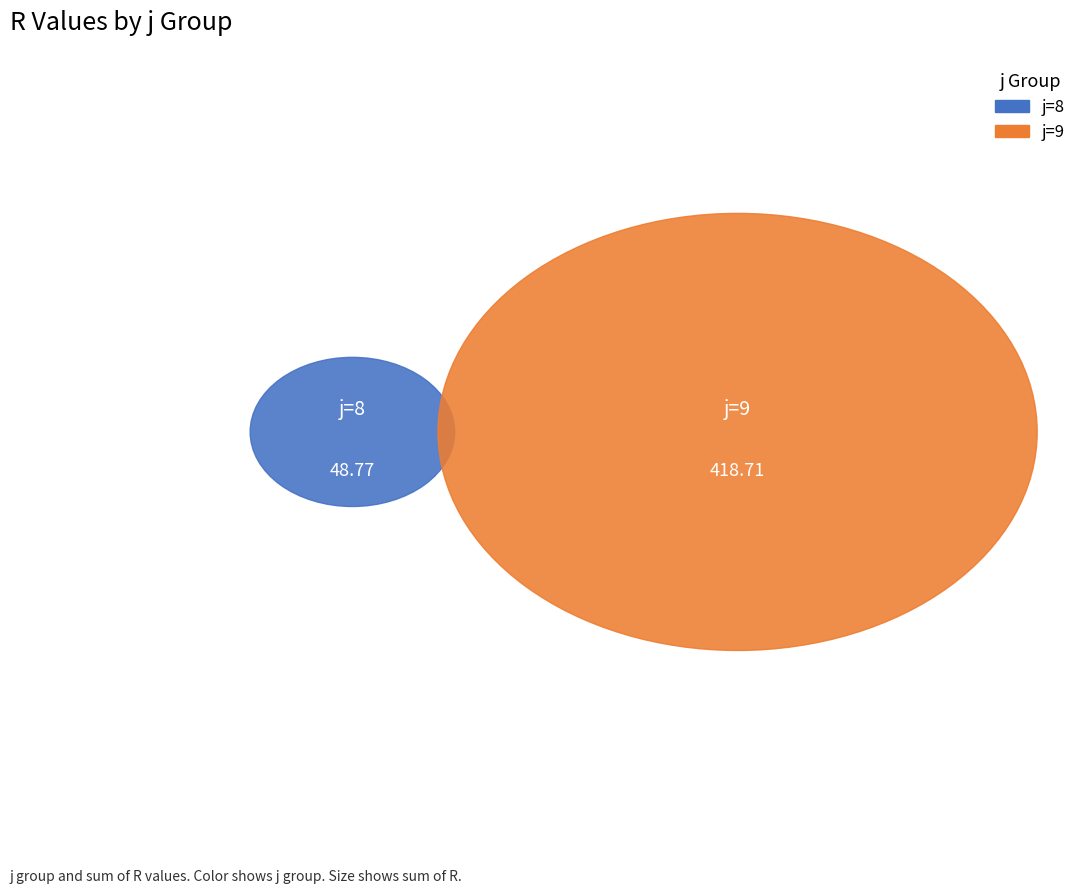

Which slice is the smallest?

j=8, s=2